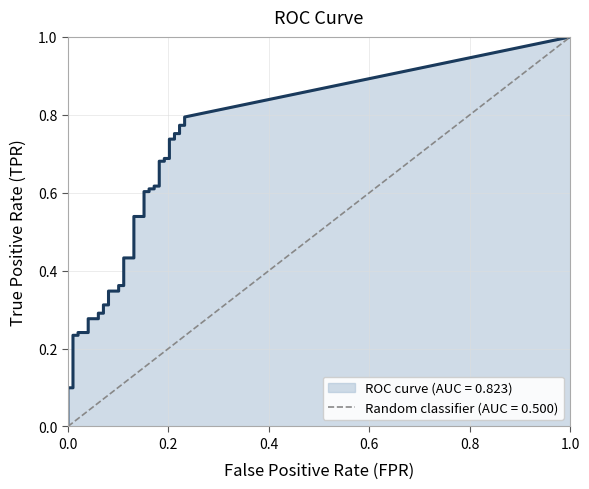

True or false: fpr and tpr cross at least once.

False